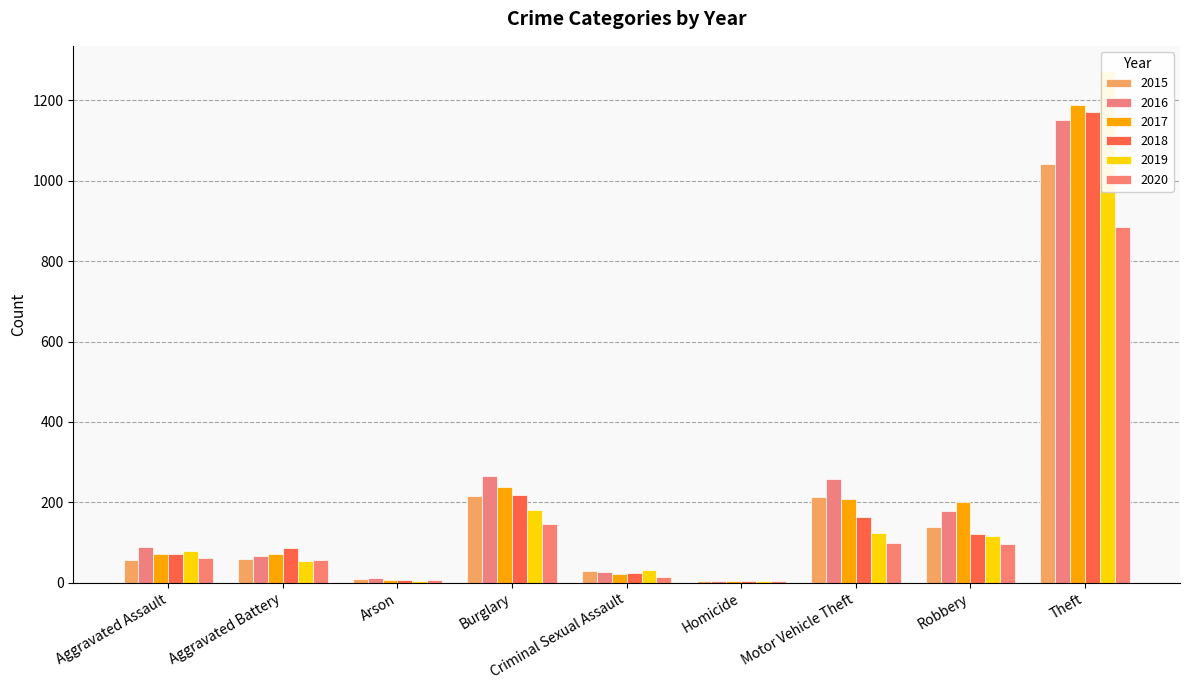

What are all the series names shown in the legend?

2015, 2016, 2017, 2018, 2019, 2020